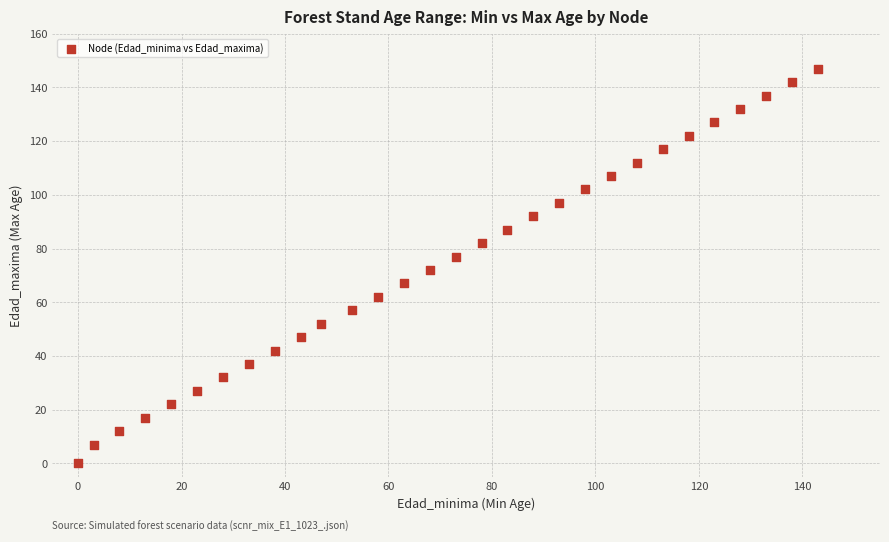

What is the range of X values (max minus min)?

143